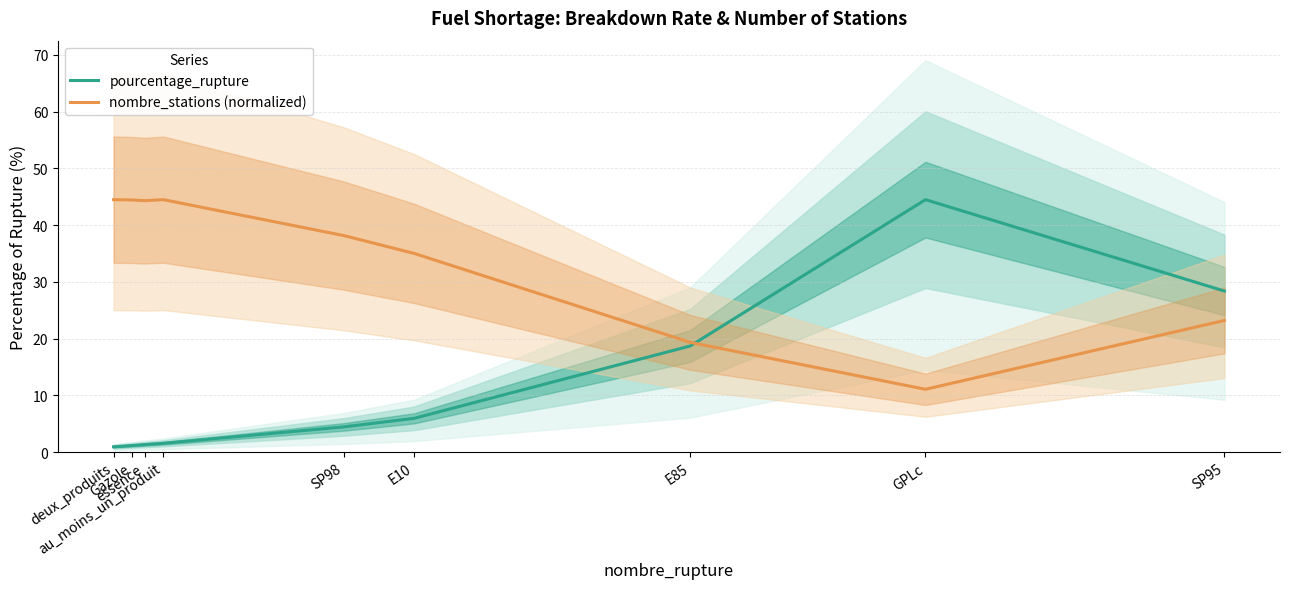

At which category is the sum across all series the highest?

GPLc